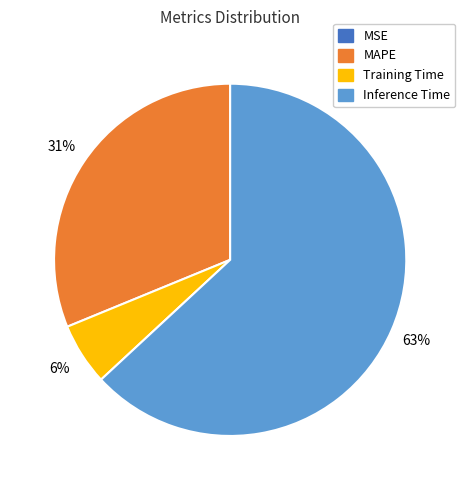

Is there a majority slice in this chart?

Yes